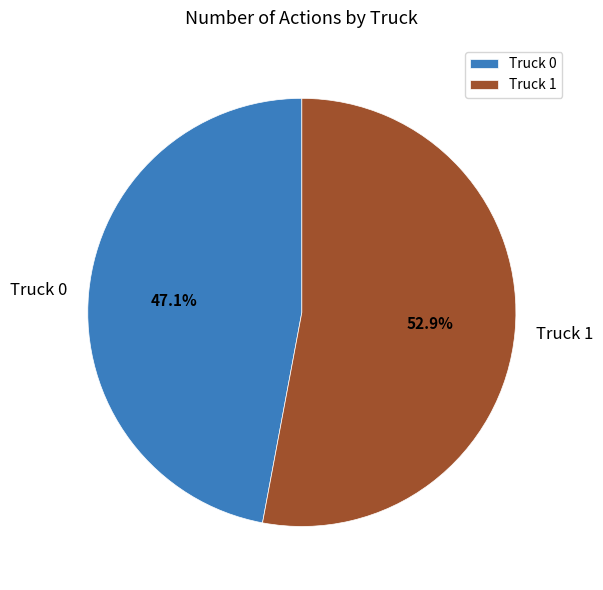

How many slices are in this pie chart?

2